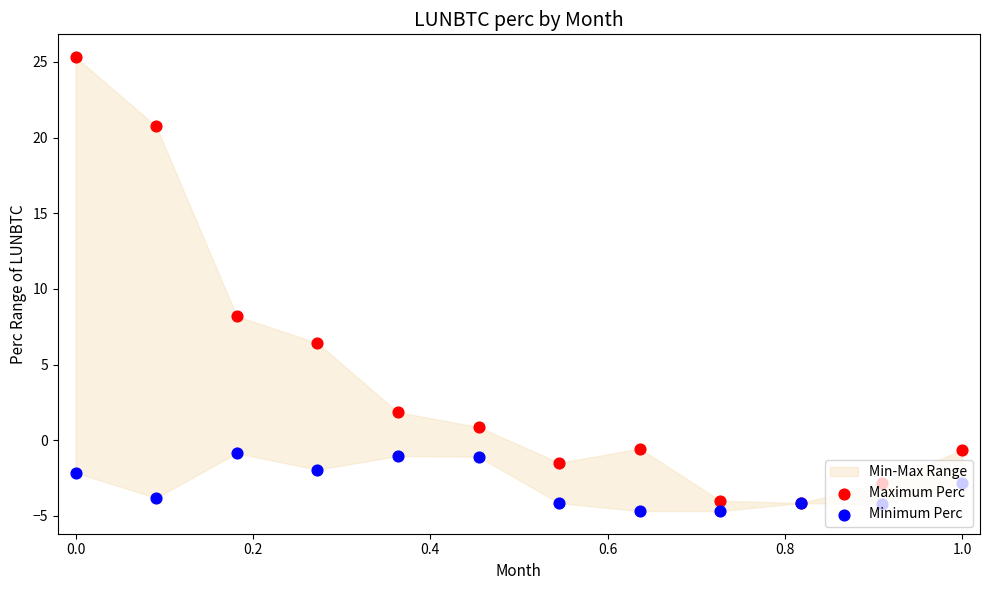

Is the value of Minimum Perc at 0.4 greater than the value of Maximum Perc at 1.2?

No